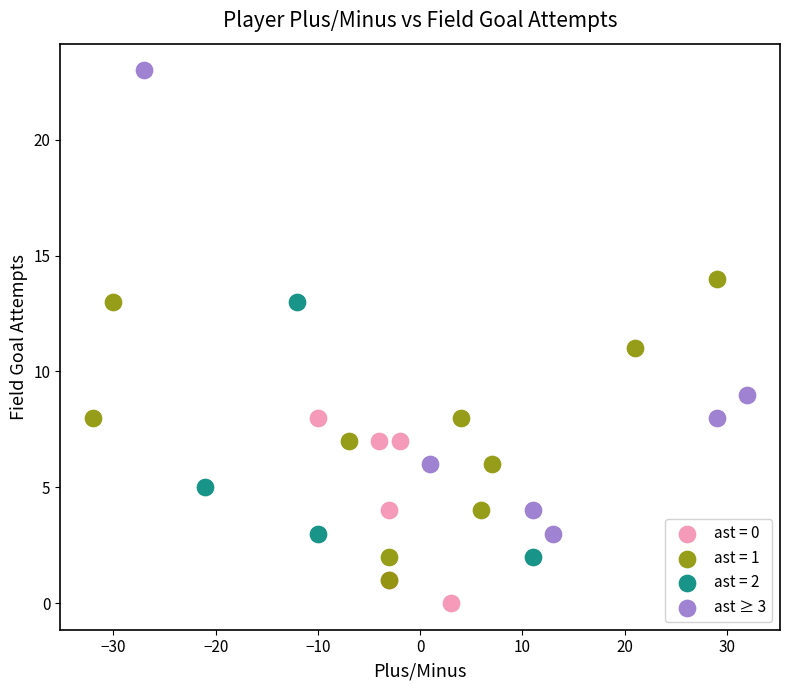

Which series has the largest Y range (max minus min)?

ast ≥ 3